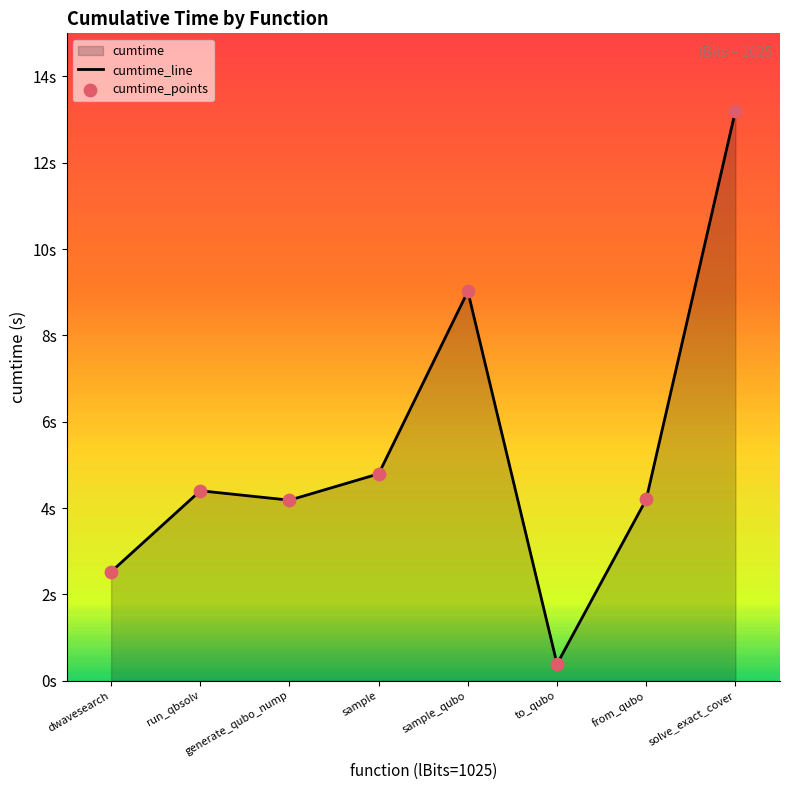

What is the total value across all series at sample_qubo?

18.0